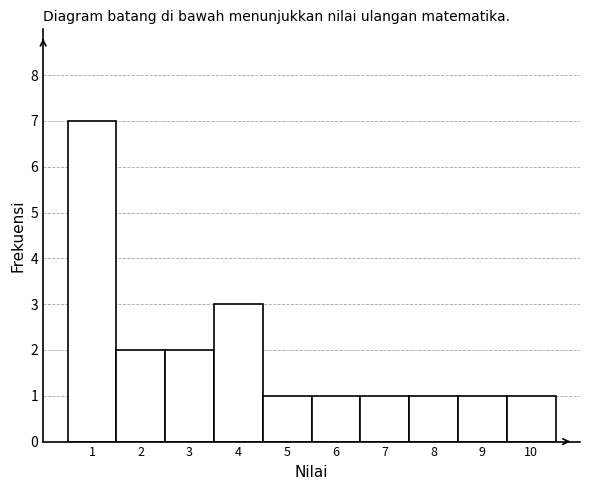

Reading left to right, list every bar in this chart as the range it spans on the x-axis followed by its height. The values are not printed on the chart, so give them approximately, as read against the axis.

0.5 to 1.5: 7
1.5 to 2.5: 2
2.5 to 3.5: 2
3.5 to 4.5: 3
4.5 to 5.5: 1
5.5 to 6.5: 1
6.5 to 7.5: 1
7.5 to 8.5: 1
8.5 to 9.5: 1
9.5 to 10.5: 1